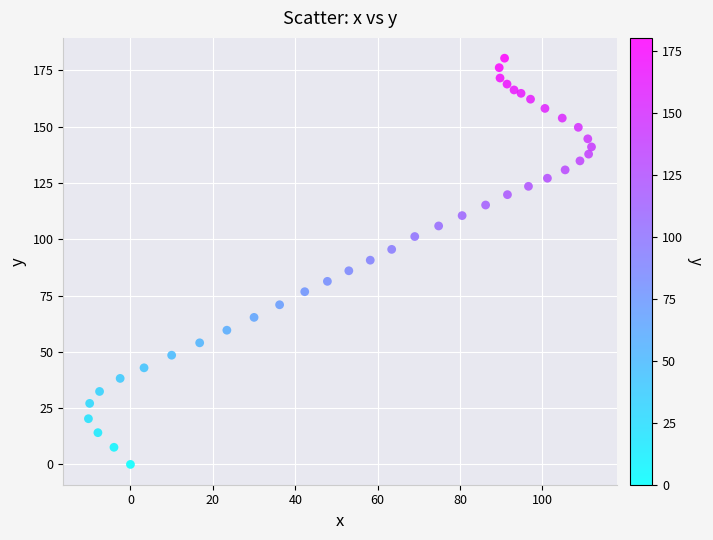

What is the range of X values (max minus min)?

122.1